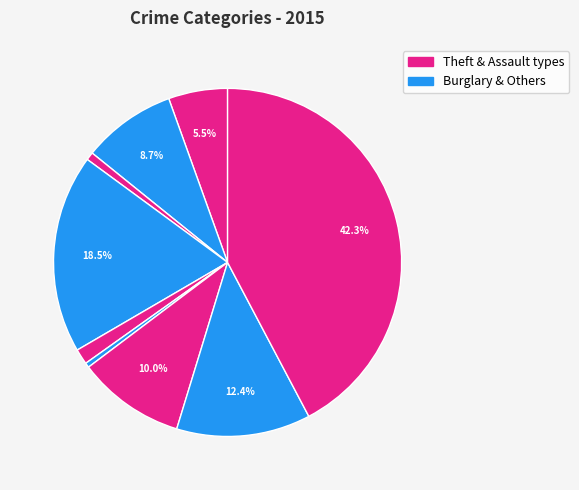

What is the smallest slice in the pie chart?

Homicide